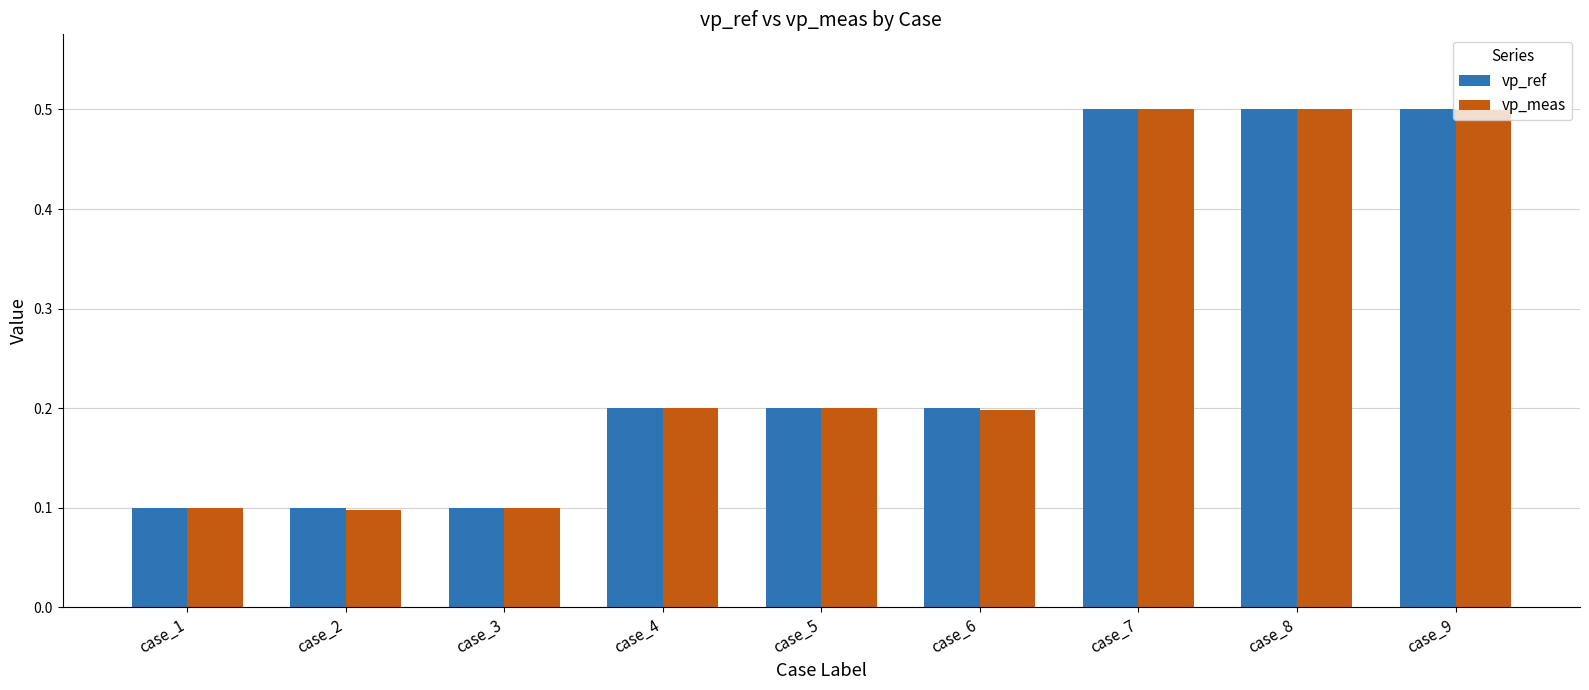

What is the highest value of the vp_ref series?

0.5